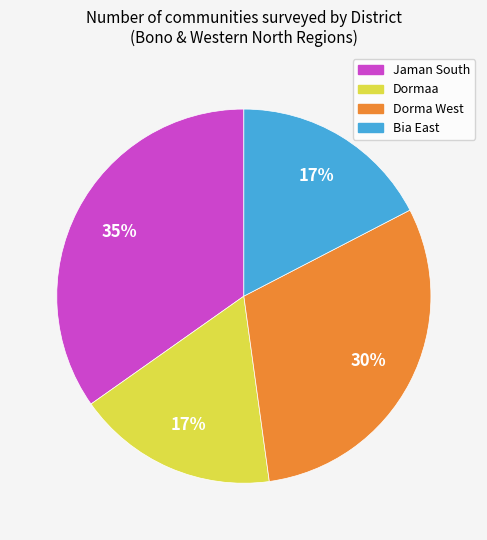

To the nearest percent, what is the average slice percentage?

25%